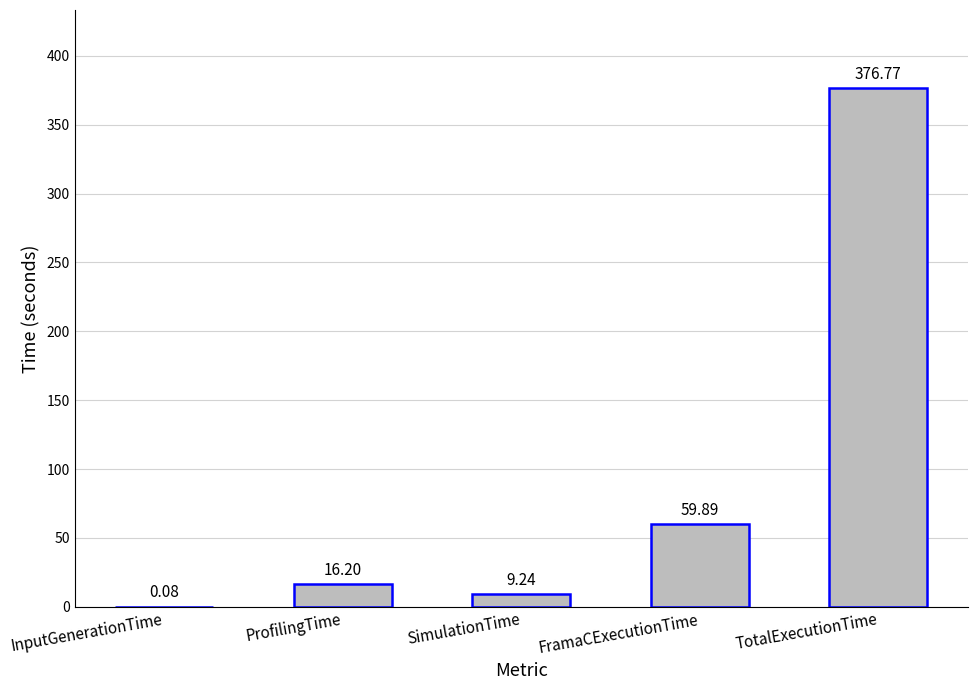

What is the sum of the values at TotalExecutionTime and FramaCExecutionTime?

436.7